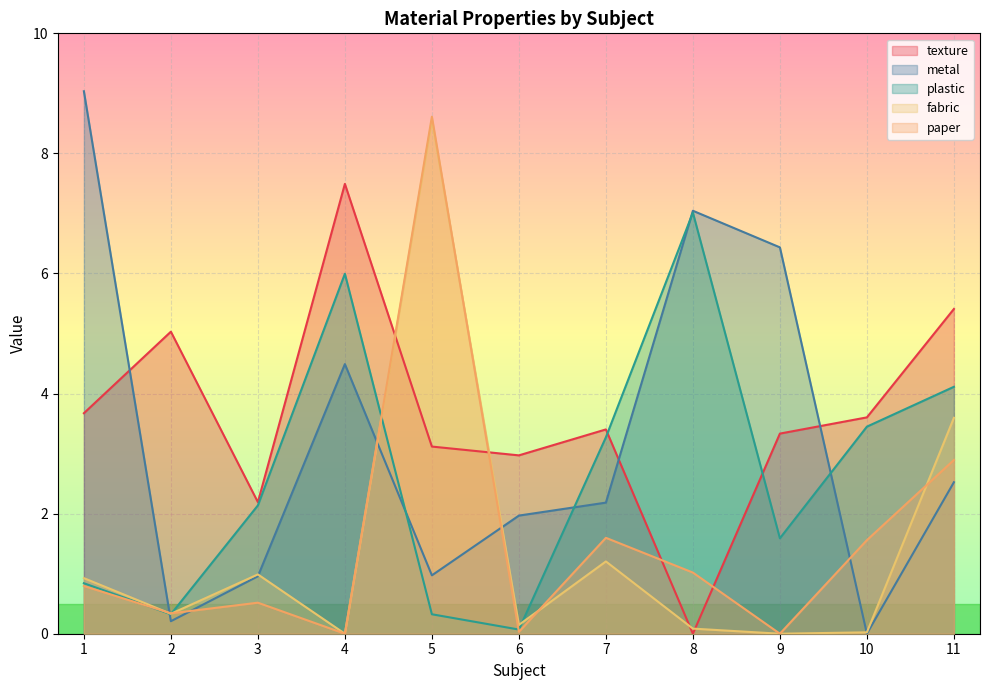

Reading right to left, extract all data points from this chart.

texture: 11=5.4	10=3.6	9=3.3	8=0.0	7=3.4	6=3.0	5=3.1	4=7.5	3=2.2	2=5.0	1=3.7
metal: 11=2.5	10=0.0	9=6.4	8=7.0	7=2.2	6=2.0	5=1.0	4=4.5	3=1.0	2=0.2	1=9.0
plastic: 11=4.1	10=3.4	9=1.6	8=7.0	7=3.3	6=0.1	5=0.3	4=6.0	3=2.1	2=0.3	1=0.8
fabric: 11=3.6	10=0.0	9=0.0	8=0.1	7=1.2	6=0.1	5=8.6	4=0.0	3=1.0	2=0.3	1=0.9
paper: 11=2.9	10=1.6	9=0.0	8=1.0	7=1.6	6=0.0	5=8.6	4=0.0	3=0.5	2=0.3	1=0.8